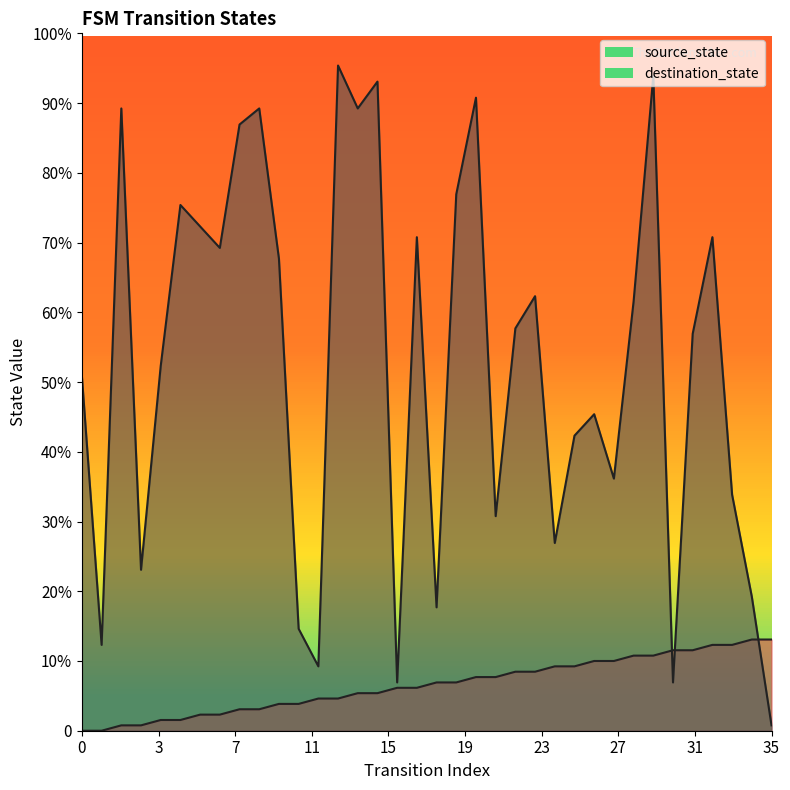

Reading left to right, what are all the values shown in this chart?

source_state: 0	0	1	1	2	2	3	3	4	4	5	5	6	6	7	7	8	8	9	9	10	10	11	11	12	12	13	13	14	14	15	15	16	16	17	17
destination_state: 66	16	116	30	68	98	94	90	113	116	88	19	12	124	116	121	9	92	23	100	118	40	75	81	35	55	59	47	80	122	9	74	92	44	25	1